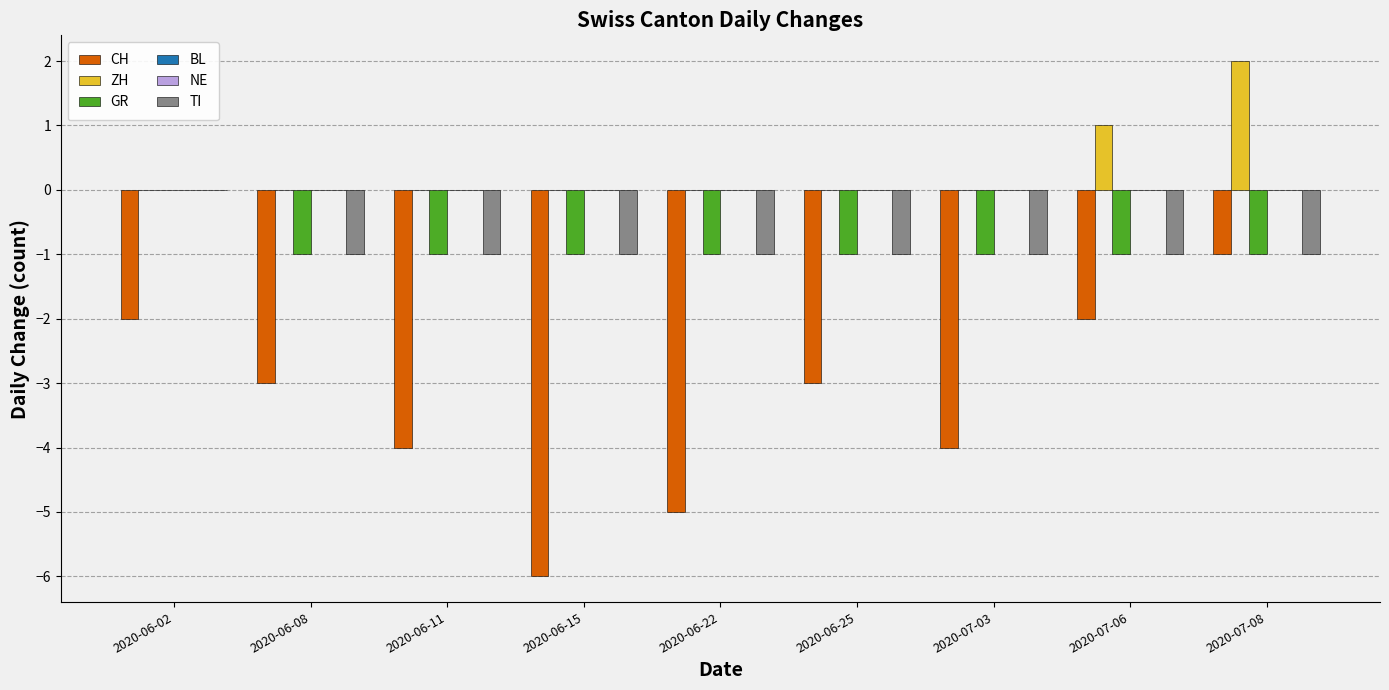

What is the sum of all CH values?

-30